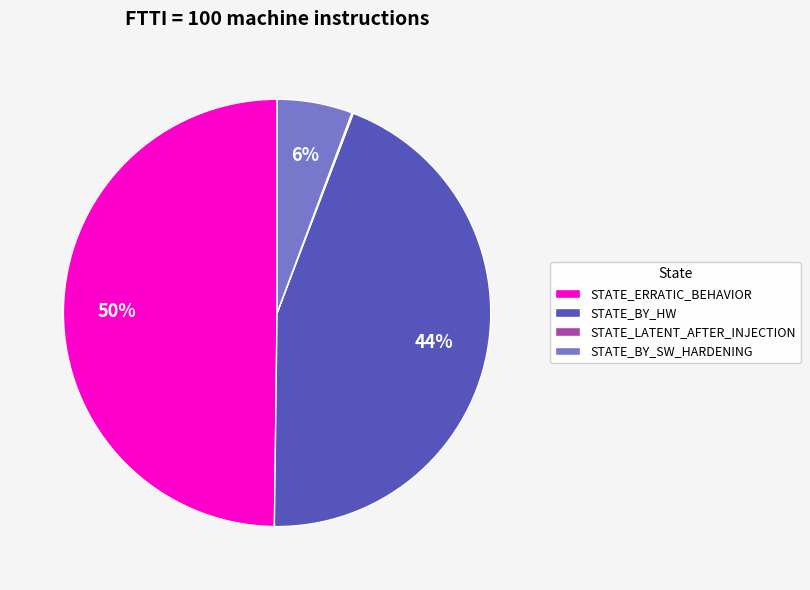

Is it true that STATE_BY_SW_HARDENING is 15% of the pie?

False